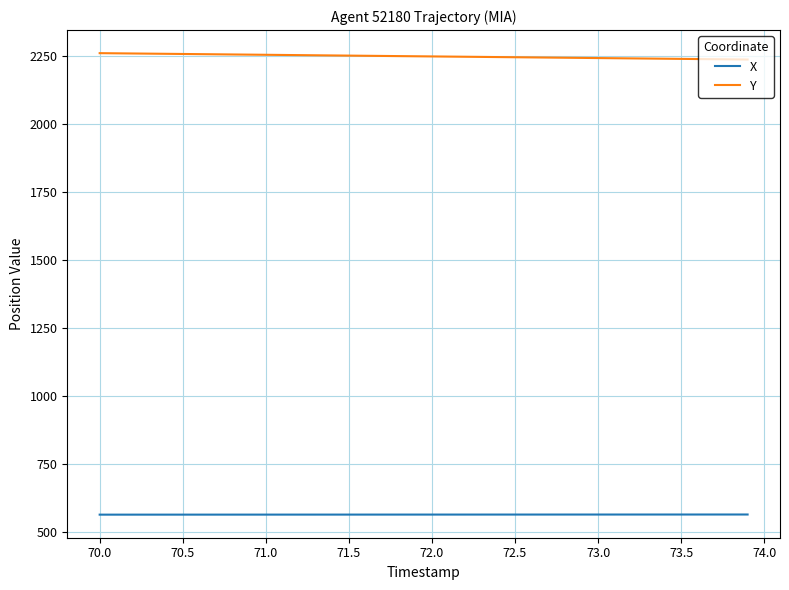

Is this an area chart (filled region under the line)?

No